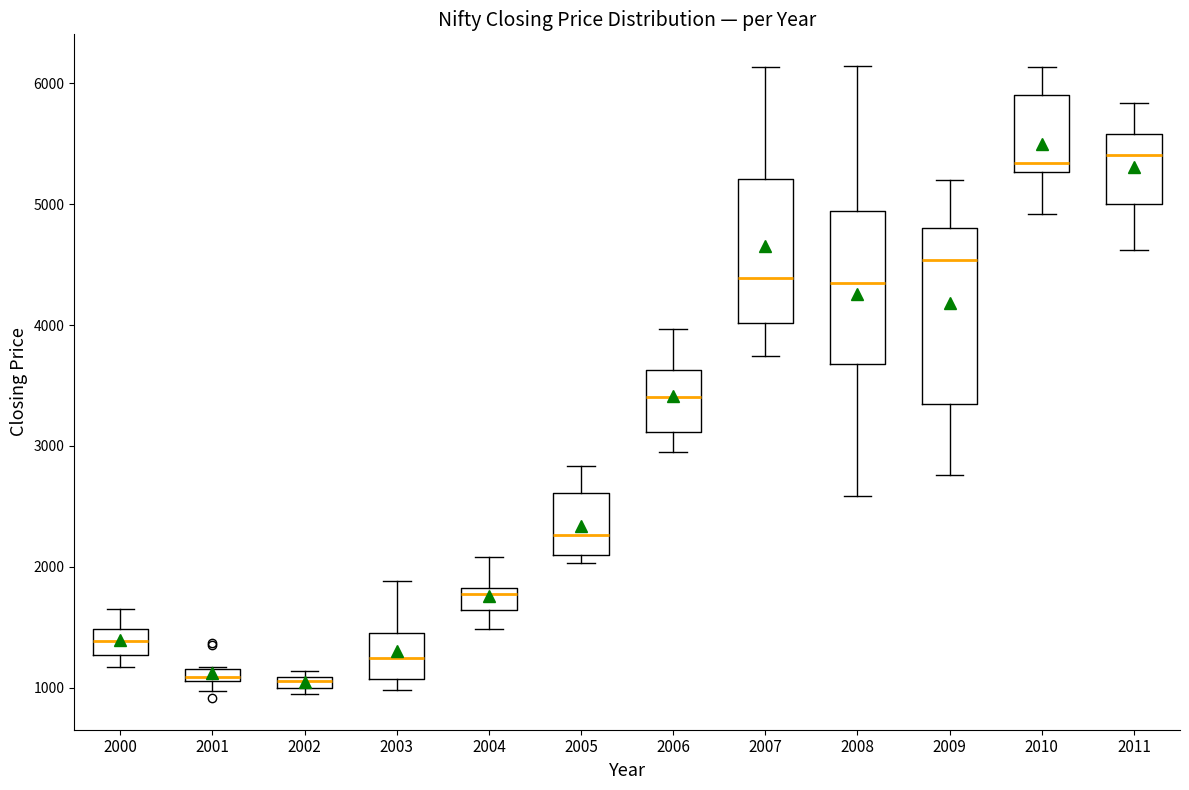

Where is the upper edge of the box at x = 2001 on the y-axis? The values are not printed on the chart, so give them approximately, as read against the axis.

1200